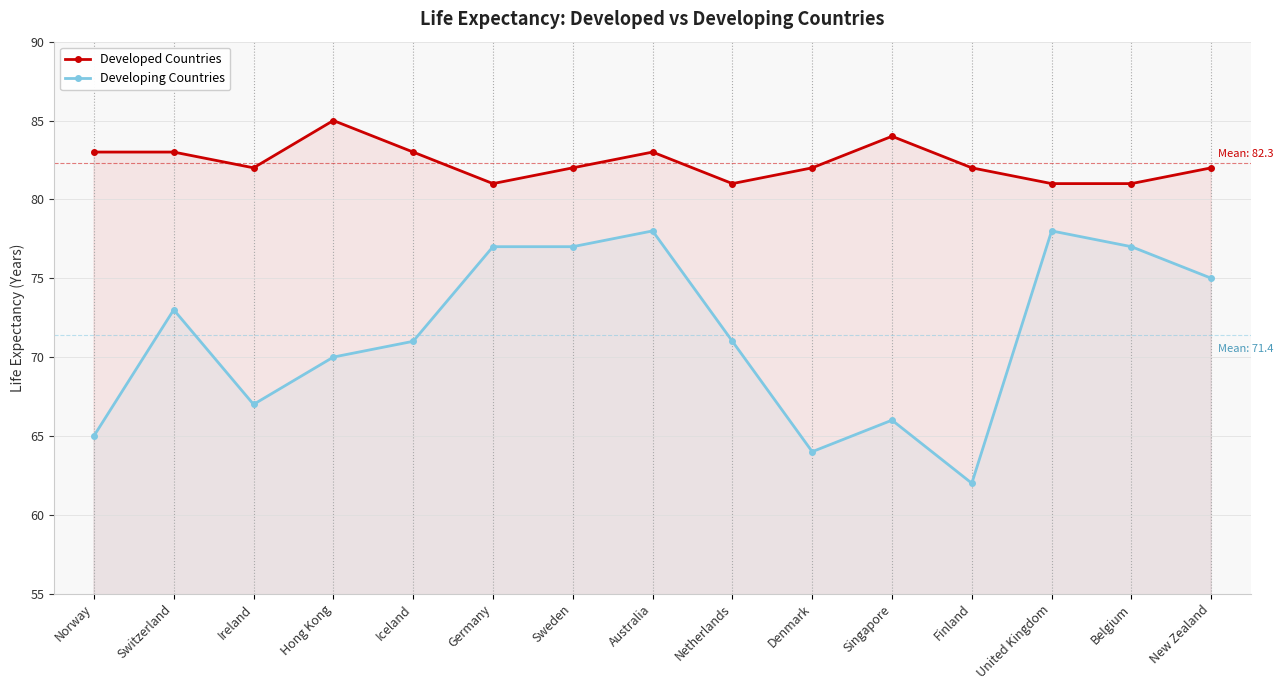

Reading left to right, transcribe all the data shown in this chart.

Developed Countries: 83	83	82	85	83	81	82	83	81	82	84	82	81	81	82
Developing Countries: 65	73	67	70	71	77	77	78	71	64	66	62	78	77	75